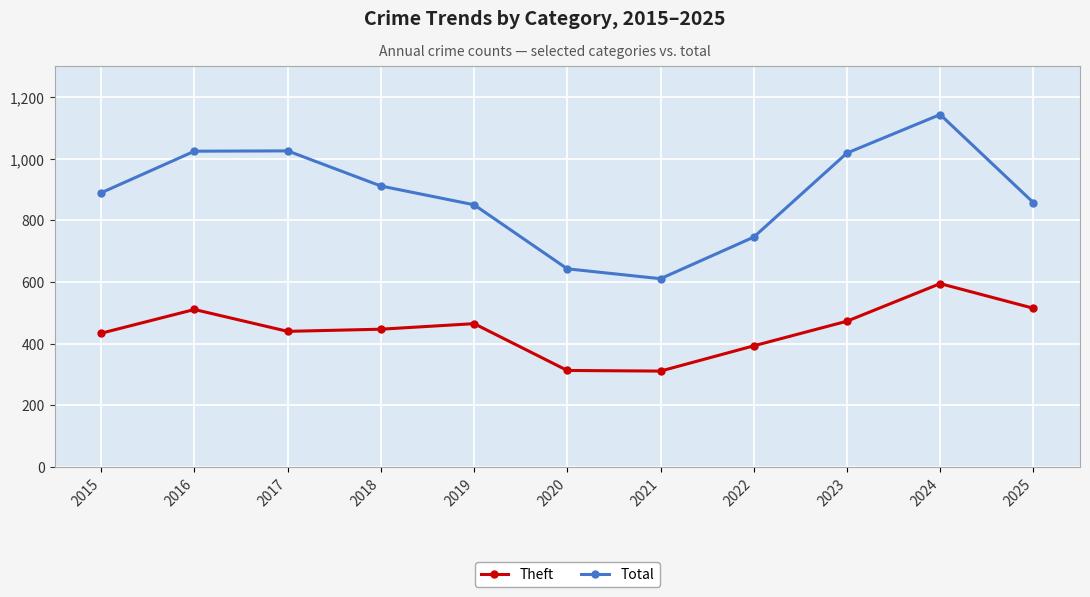

What is the highest value of the Theft series?

595